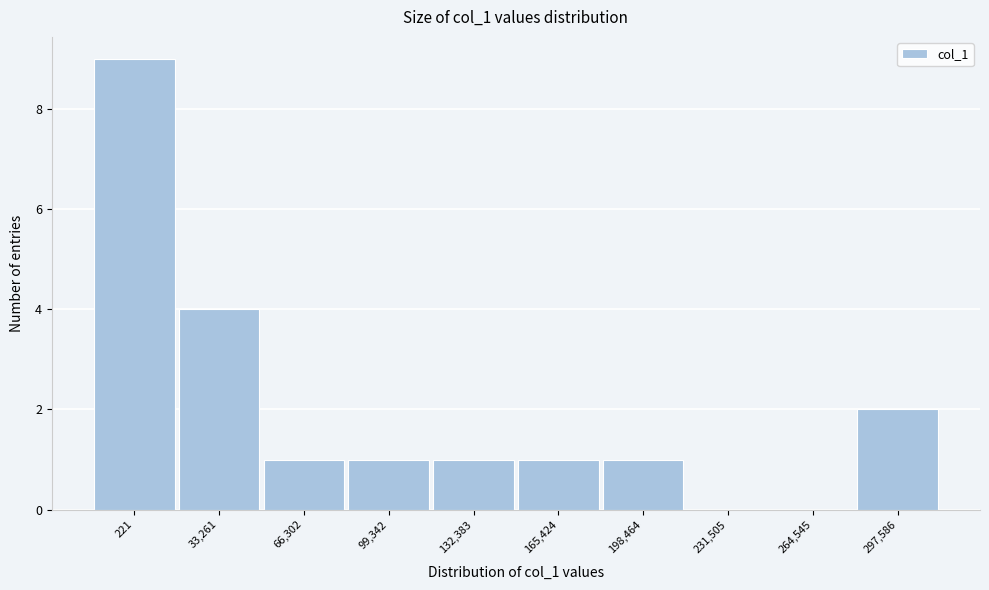

Reading left to right, transcribe all the data shown in this chart.

221=9	33,261=4	66,302=1	99,342=1	132,383=1	165,424=1	198,464=1	231,505=0	264,545=0	297,586=2